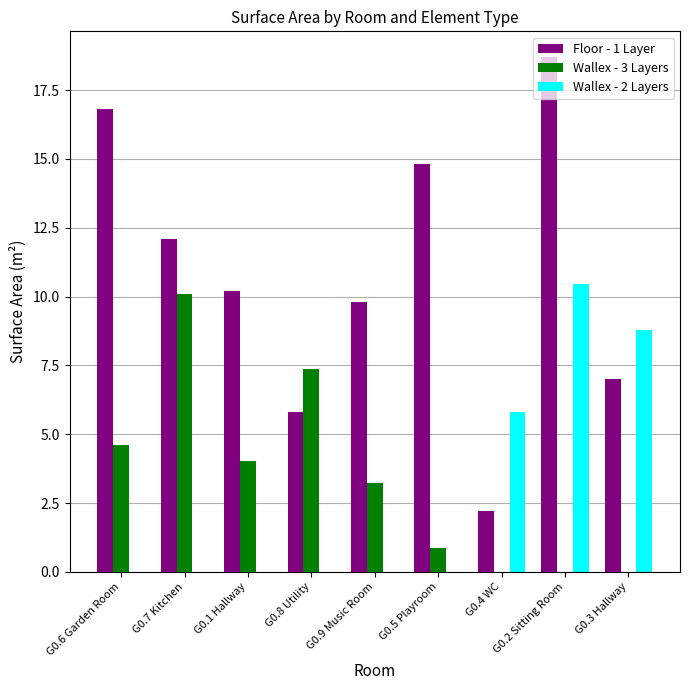

Is the value of Wallex - 2 Layers at G0.6 Garden Room greater than the value of Floor - 1 Layer at G0.3 Hallway?

No